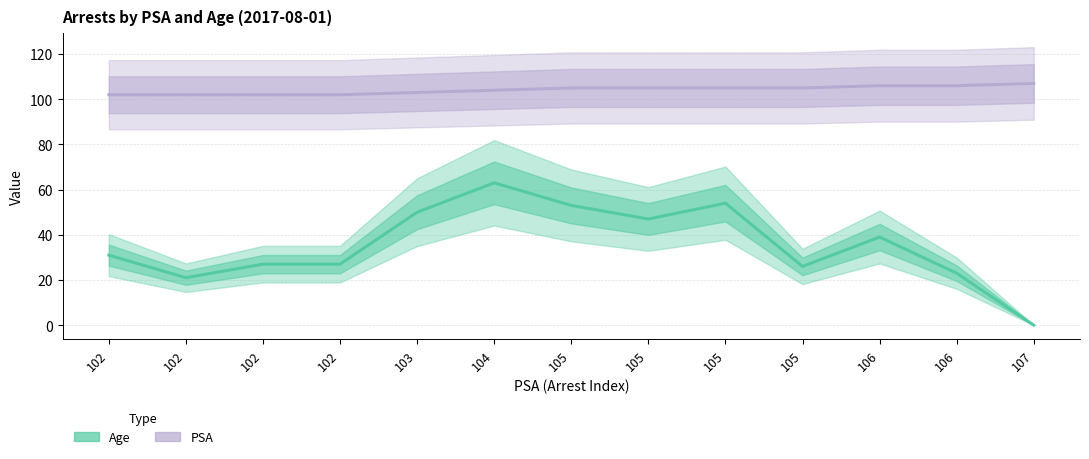

Reading right to left, transcribe all the data shown in this chart.

Age: 107=0	106=23	106=39	105=26	105=54	105=47	105=53	104=63	103=50	102=27	102=27	102=21	102=31
PSA: 107=107	106=106	106=106	105=105	105=105	105=105	105=105	104=104	103=103	102=102	102=102	102=102	102=102